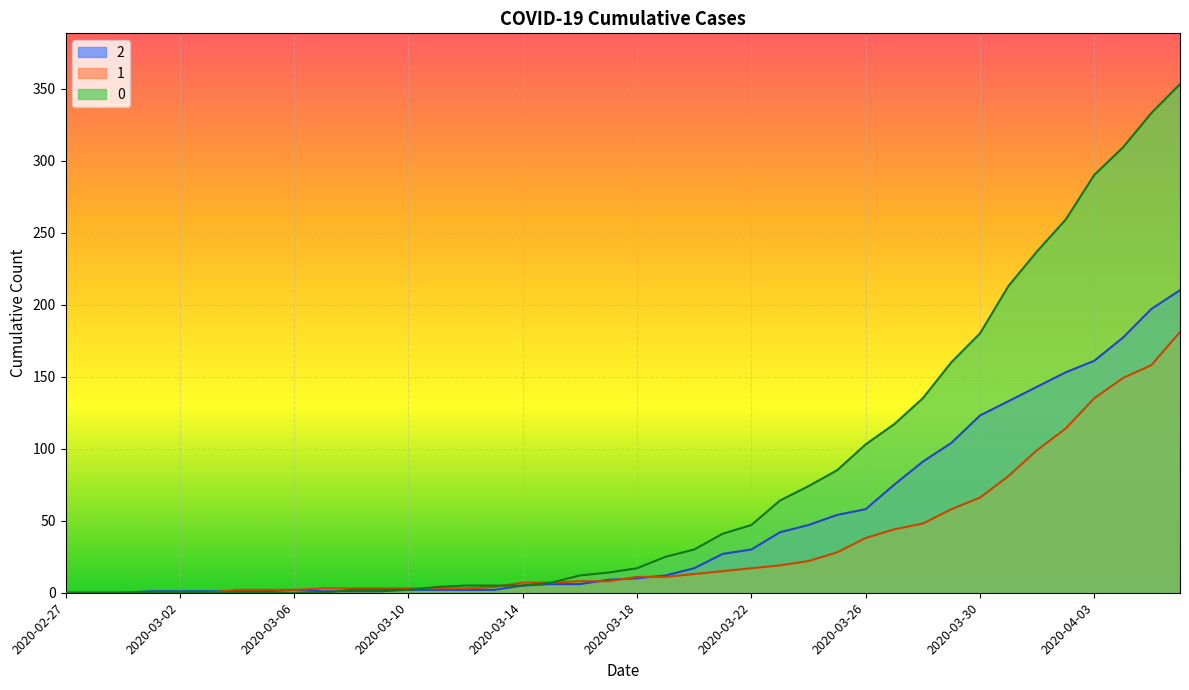

Reading left to right, transcribe all the data shown in this chart.

0: 2020-02-27=0	2020-02-28=0	2020-02-29=0	2020-03-01=0	2020-03-02=0	2020-03-03=0	2020-03-04=0	2020-03-05=0	2020-03-06=0	2020-03-07=0	2020-03-08=2	2020-03-09=2	2020-03-10=2	2020-03-11=4	2020-03-12=5	2020-03-13=5	2020-03-14=5	2020-03-15=7	2020-03-16=12	2020-03-17=14	2020-03-18=17	2020-03-19=25	2020-03-20=30	2020-03-21=41	2020-03-22=47	2020-03-23=64	2020-03-24=74	2020-03-25=85	2020-03-26=103	2020-03-27=117	2020-03-28=135	2020-03-29=160	2020-03-30=180	2020-03-31=213	2020-04-01=237	2020-04-02=259	2020-04-03=290	2020-04-04=309	2020-04-05=333	2020-04-06=353
1: 2020-02-27=0	2020-02-28=0	2020-02-29=0	2020-03-01=0	2020-03-02=0	2020-03-03=0	2020-03-04=2	2020-03-05=2	2020-03-06=2	2020-03-07=3	2020-03-08=3	2020-03-09=3	2020-03-10=3	2020-03-11=3	2020-03-12=3	2020-03-13=4	2020-03-14=7	2020-03-15=7	2020-03-16=8	2020-03-17=8	2020-03-18=11	2020-03-19=11	2020-03-20=13	2020-03-21=15	2020-03-22=17	2020-03-23=19	2020-03-24=22	2020-03-25=28	2020-03-26=38	2020-03-27=44	2020-03-28=48	2020-03-29=58	2020-03-30=66	2020-03-31=81	2020-04-01=99	2020-04-02=114	2020-04-03=135	2020-04-04=149	2020-04-05=158	2020-04-06=181
2: 2020-02-27=0	2020-02-28=0	2020-02-29=0	2020-03-01=1	2020-03-02=1	2020-03-03=1	2020-03-04=1	2020-03-05=1	2020-03-06=2	2020-03-07=1	2020-03-08=1	2020-03-09=1	2020-03-10=2	2020-03-11=2	2020-03-12=2	2020-03-13=2	2020-03-14=5	2020-03-15=6	2020-03-16=6	2020-03-17=9	2020-03-18=10	2020-03-19=12	2020-03-20=17	2020-03-21=27	2020-03-22=30	2020-03-23=42	2020-03-24=47	2020-03-25=54	2020-03-26=58	2020-03-27=75	2020-03-28=91	2020-03-29=104	2020-03-30=123	2020-03-31=133	2020-04-01=143	2020-04-02=153	2020-04-03=161	2020-04-04=177	2020-04-05=197	2020-04-06=210